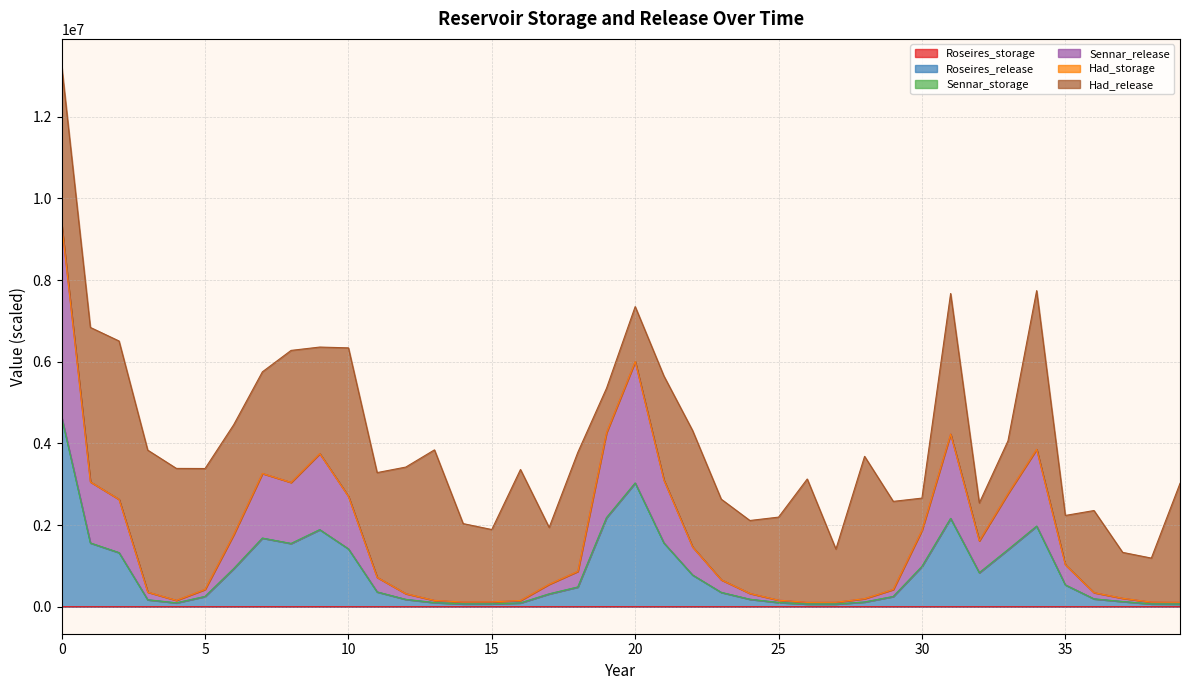

At how many categories does at least one series exceed 311585?

28